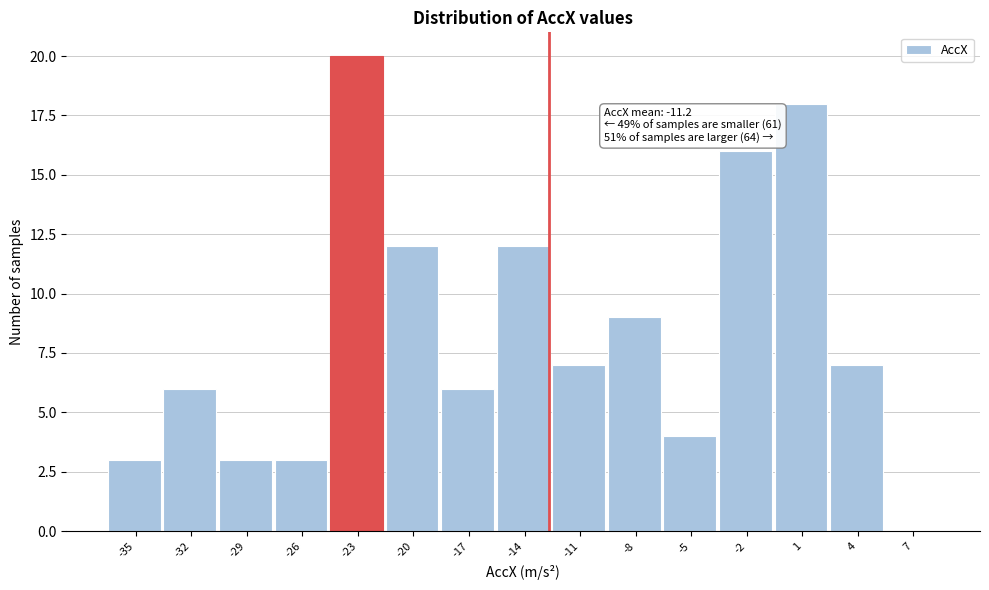

Reading right to left, extract all data points from this chart.

7=0	4=7	1=18	-2=16	-5=4	-8=9	-11=7	-14=12	-17=6	-20=12	-23=20	-26=3	-29=3	-32=6	-35=3